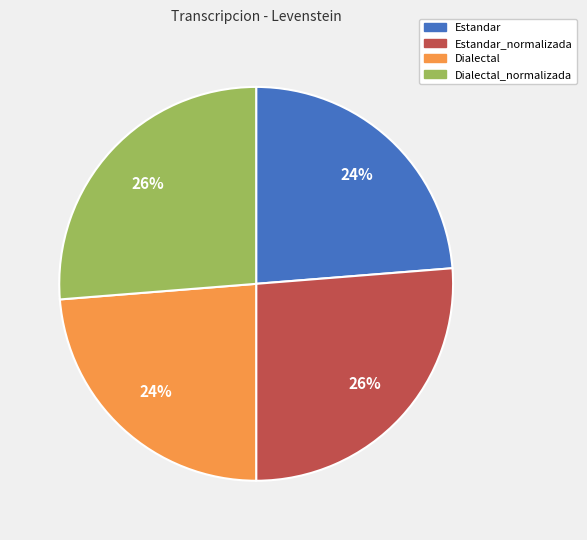

How many slices are in this pie chart?

4